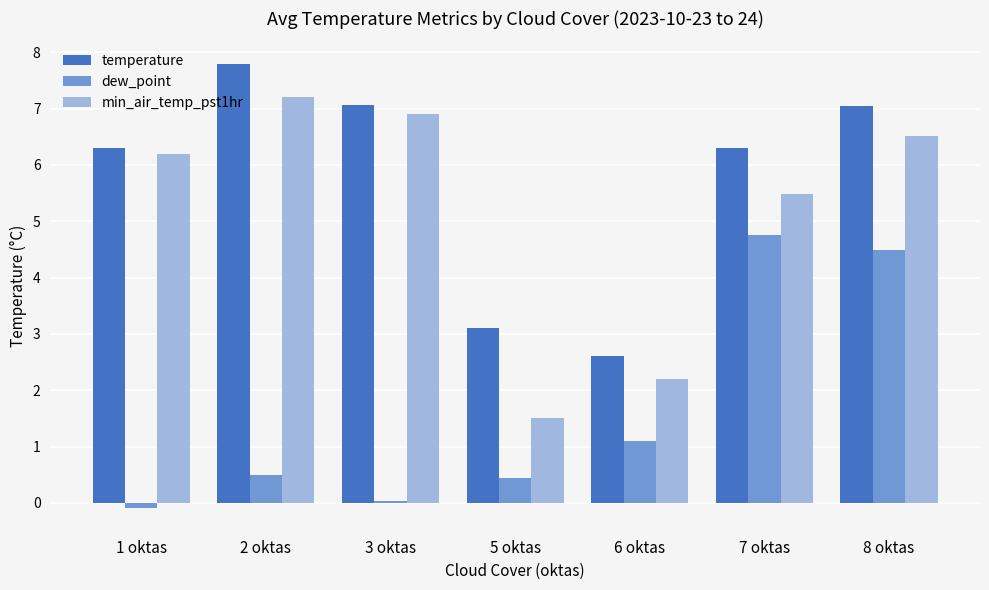

Are the bars grouped side by side (vs. stacked)?

Yes